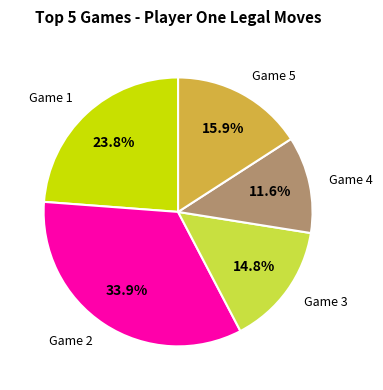

Does any single category account for the majority?

No